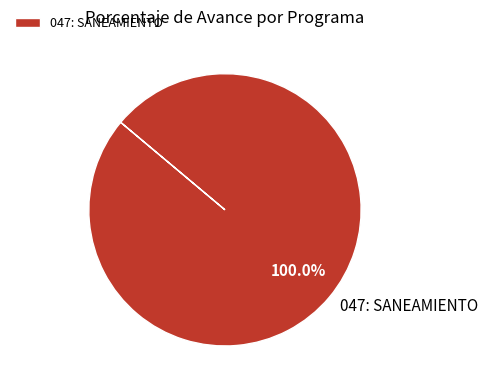

Rank the categories by value from highest to lowest.

047: SANEAMIENTO